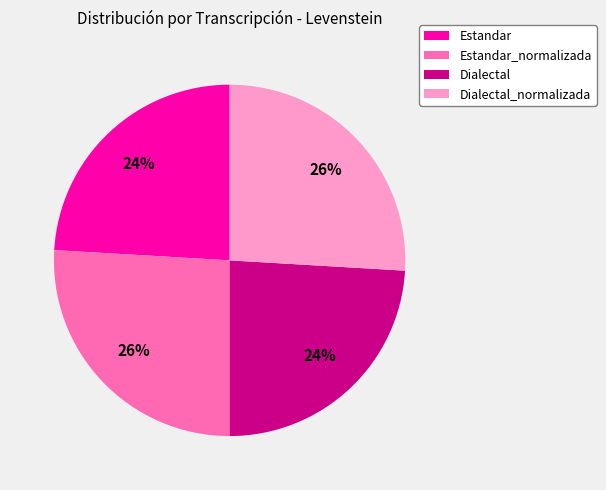

How many slices are in this pie chart?

4